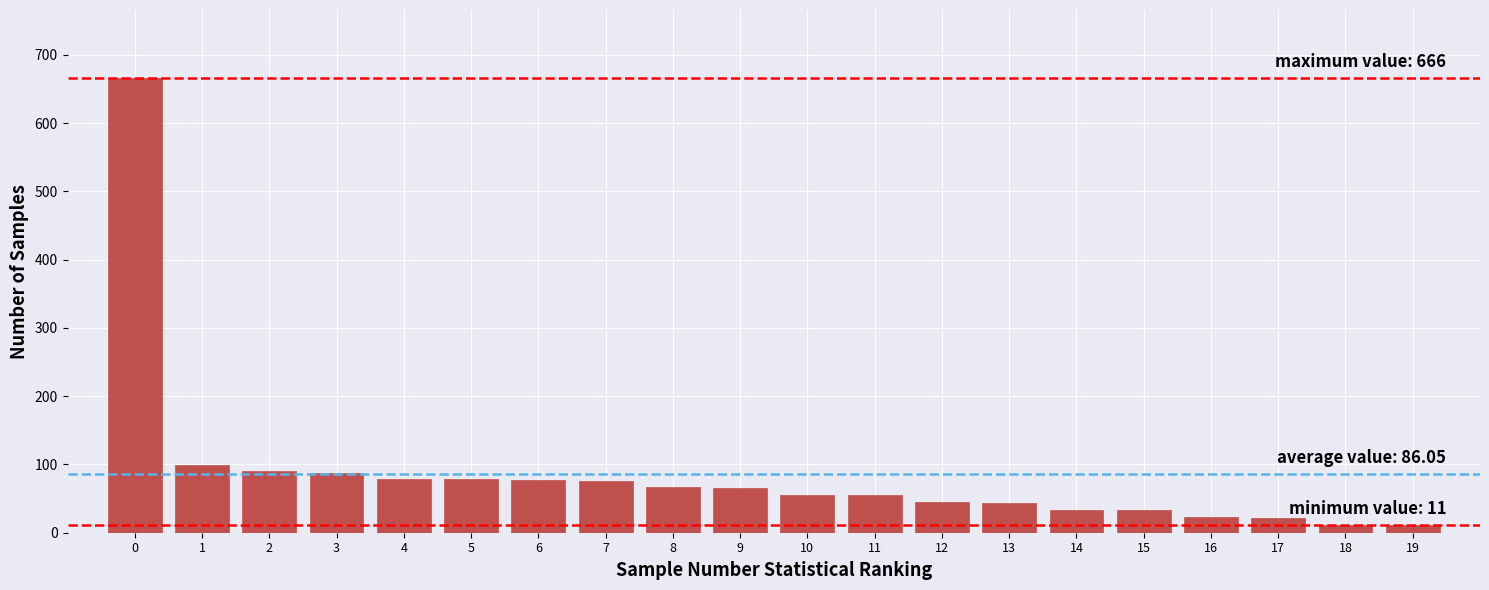

What is the greatest value displayed?

666